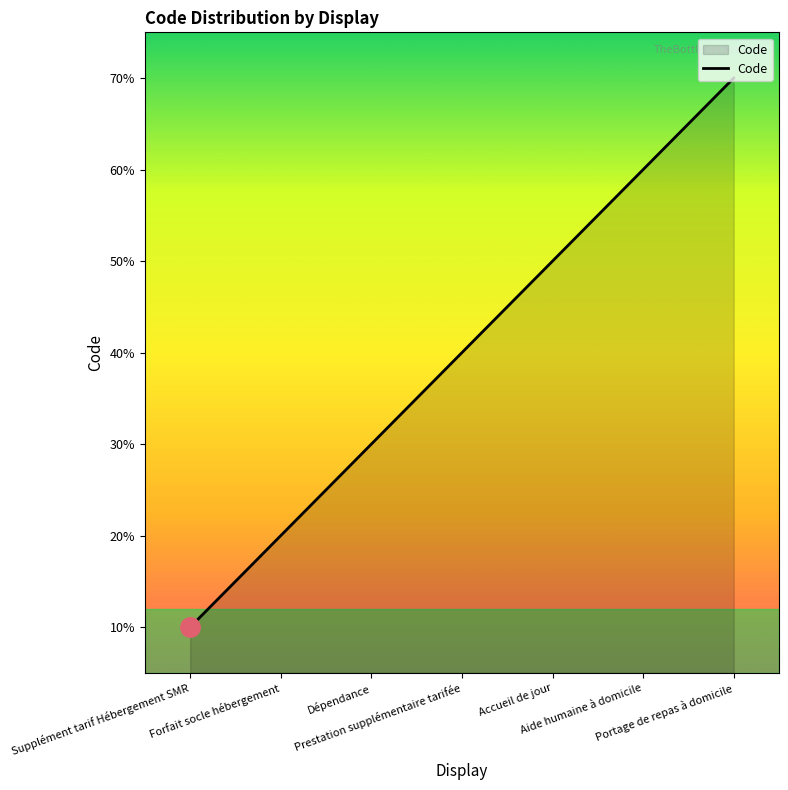

Is this an area chart (filled region under the line)?

Yes